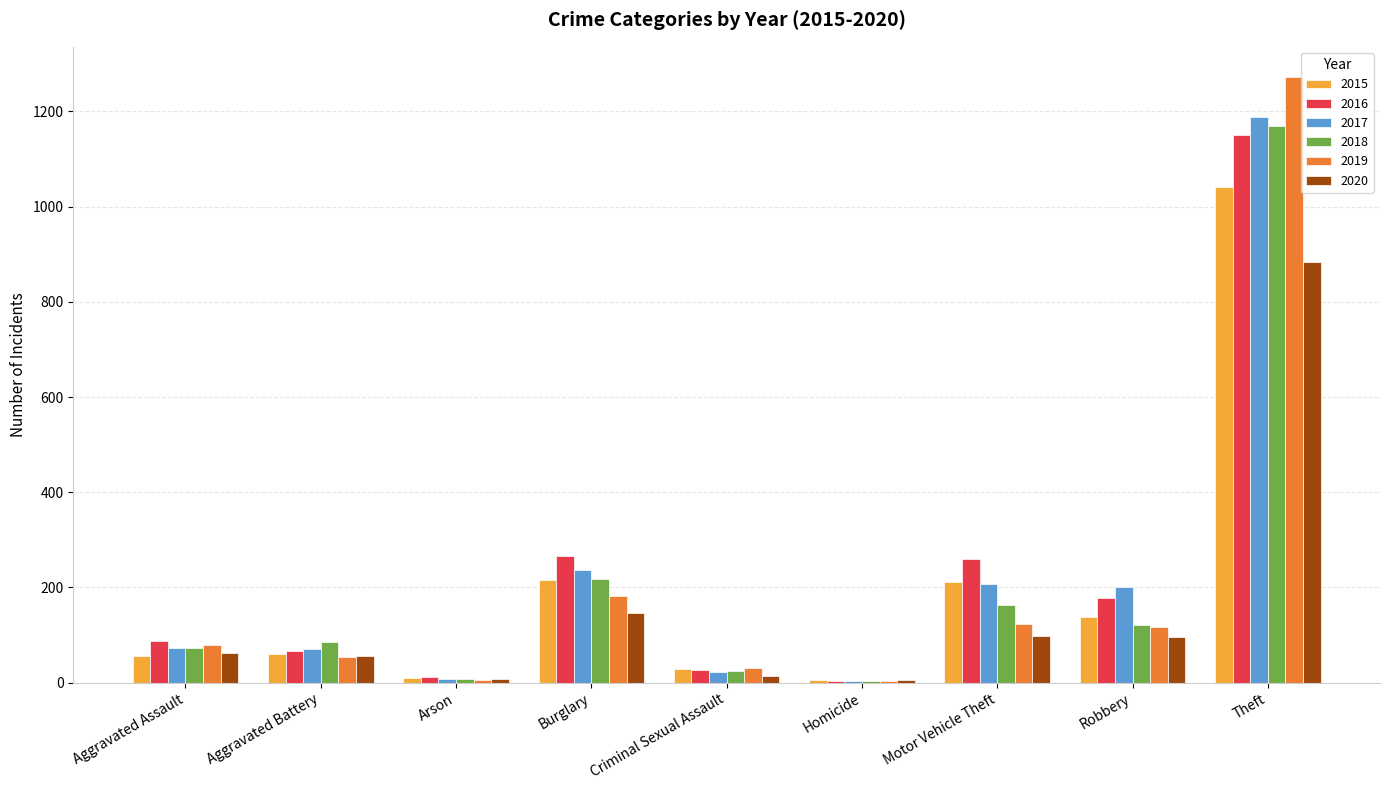

What is the sum of all 2019 values?

1866